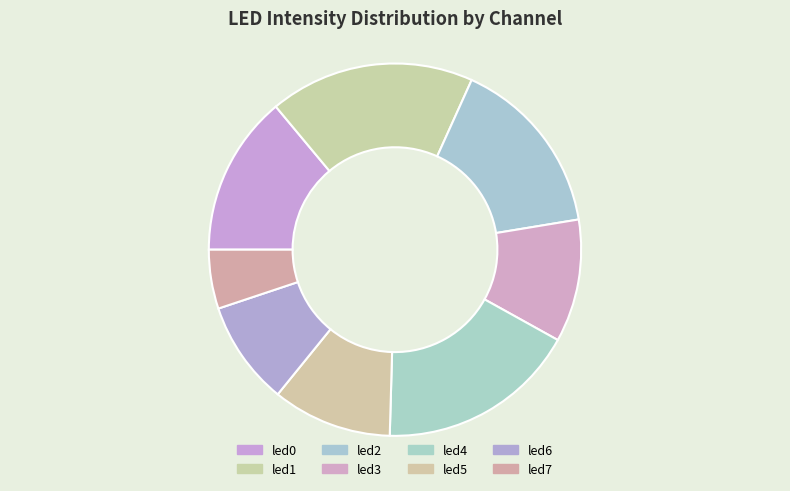

Which slice is the smallest?

led7